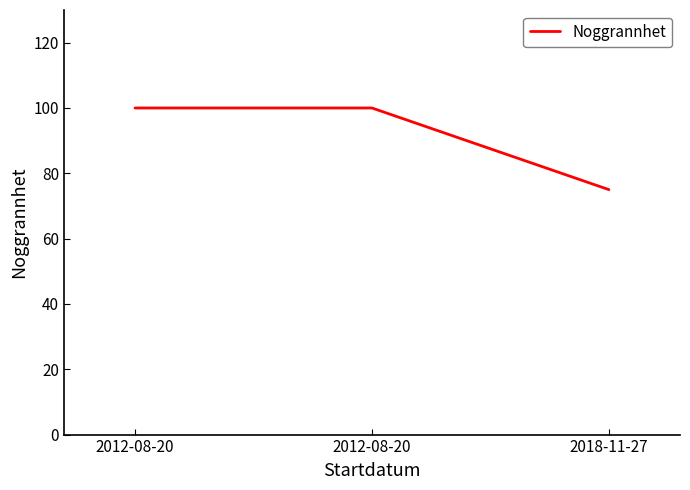

What is the difference between the maximum and minimum values?

25